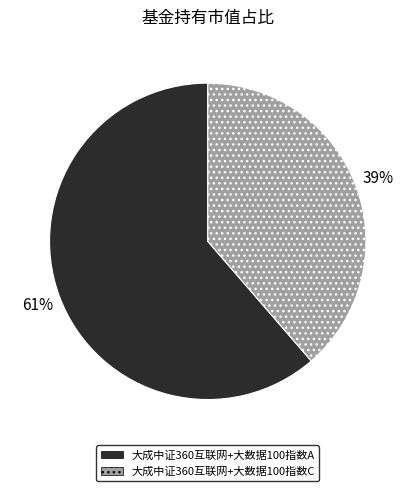

What percentage is the 大成中证360互联网+大数据100指数C slice, to the nearest percent?

39%